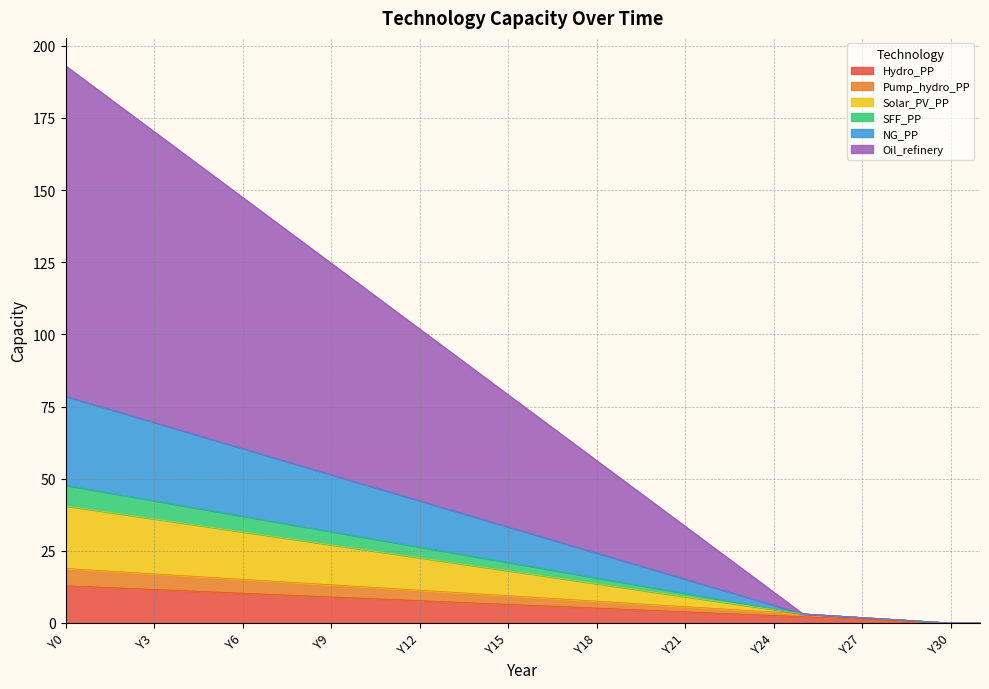

What is the maximum value for Hydro_PP?

12.9